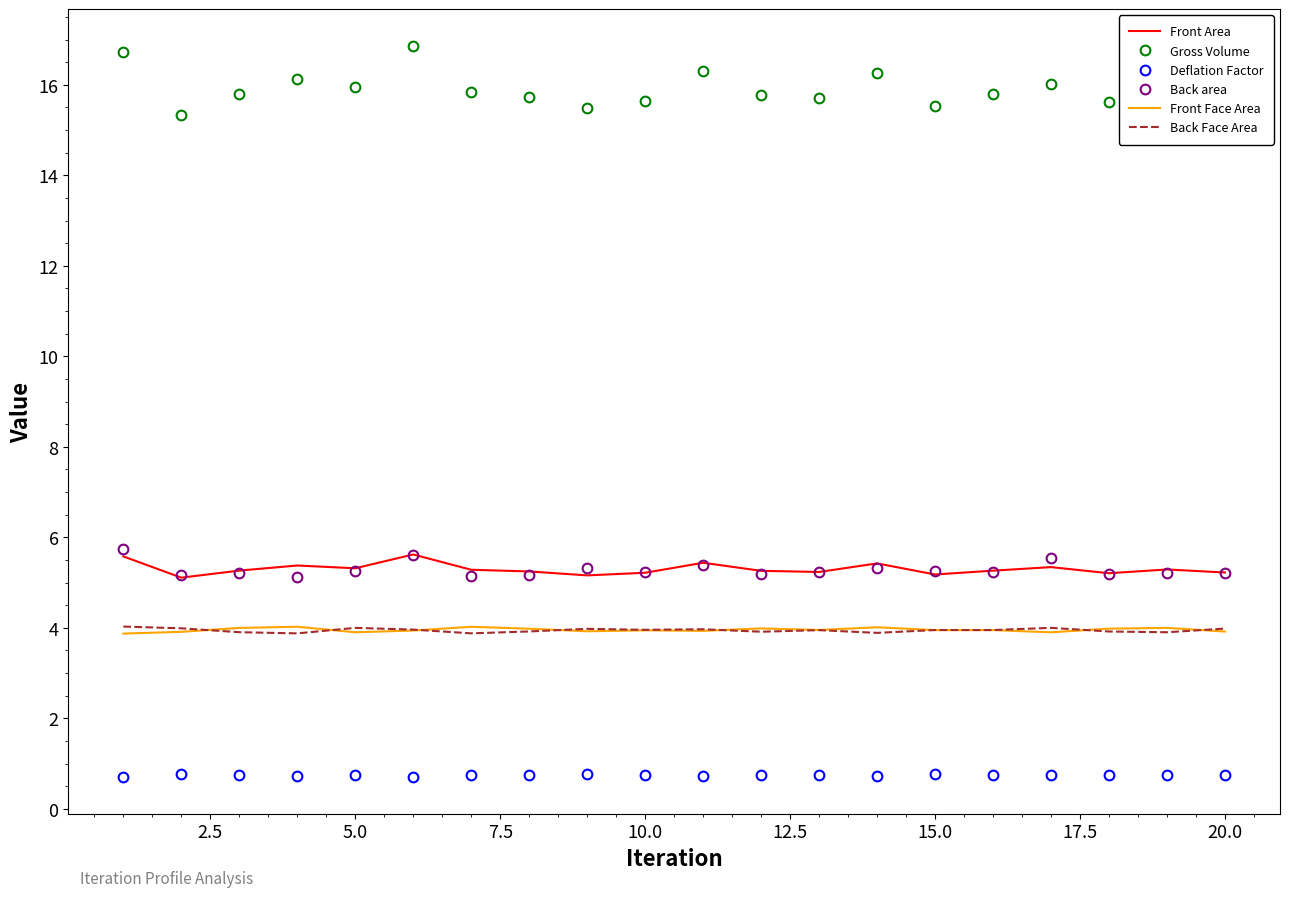

Which series has the largest total across all categories?

Gross Volume